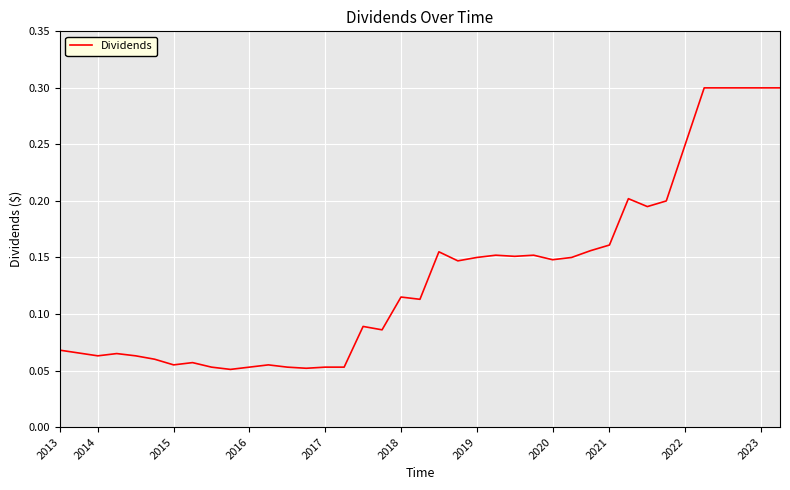

What is the maximum value shown in the chart?

0.3